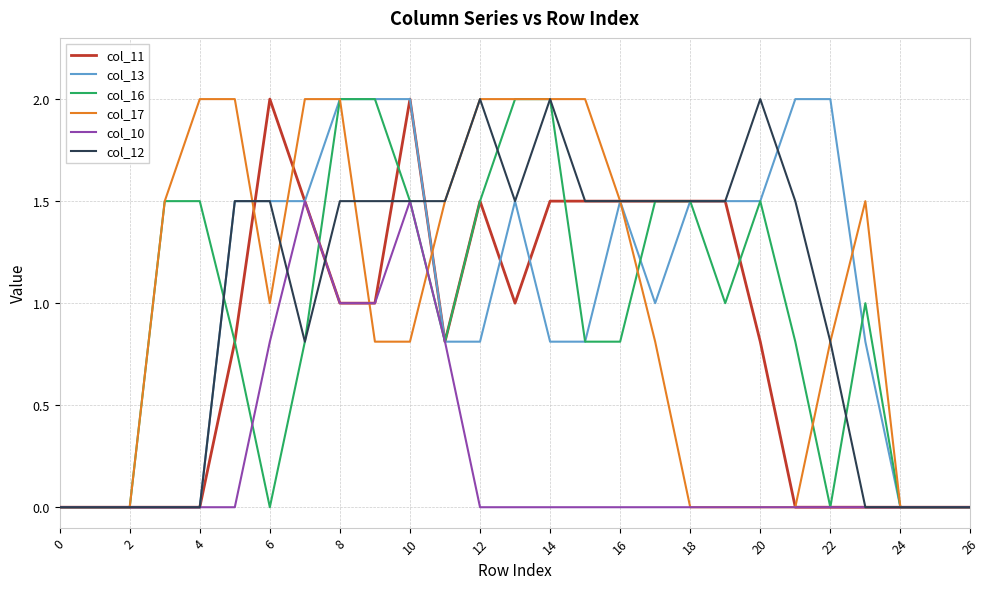

What is the greatest value displayed?

2.0